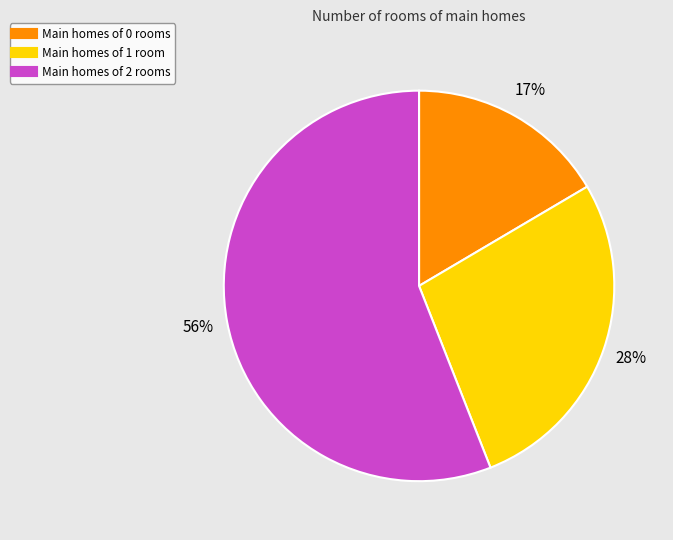

Is there any slice that represents more than half of the pie?

Yes